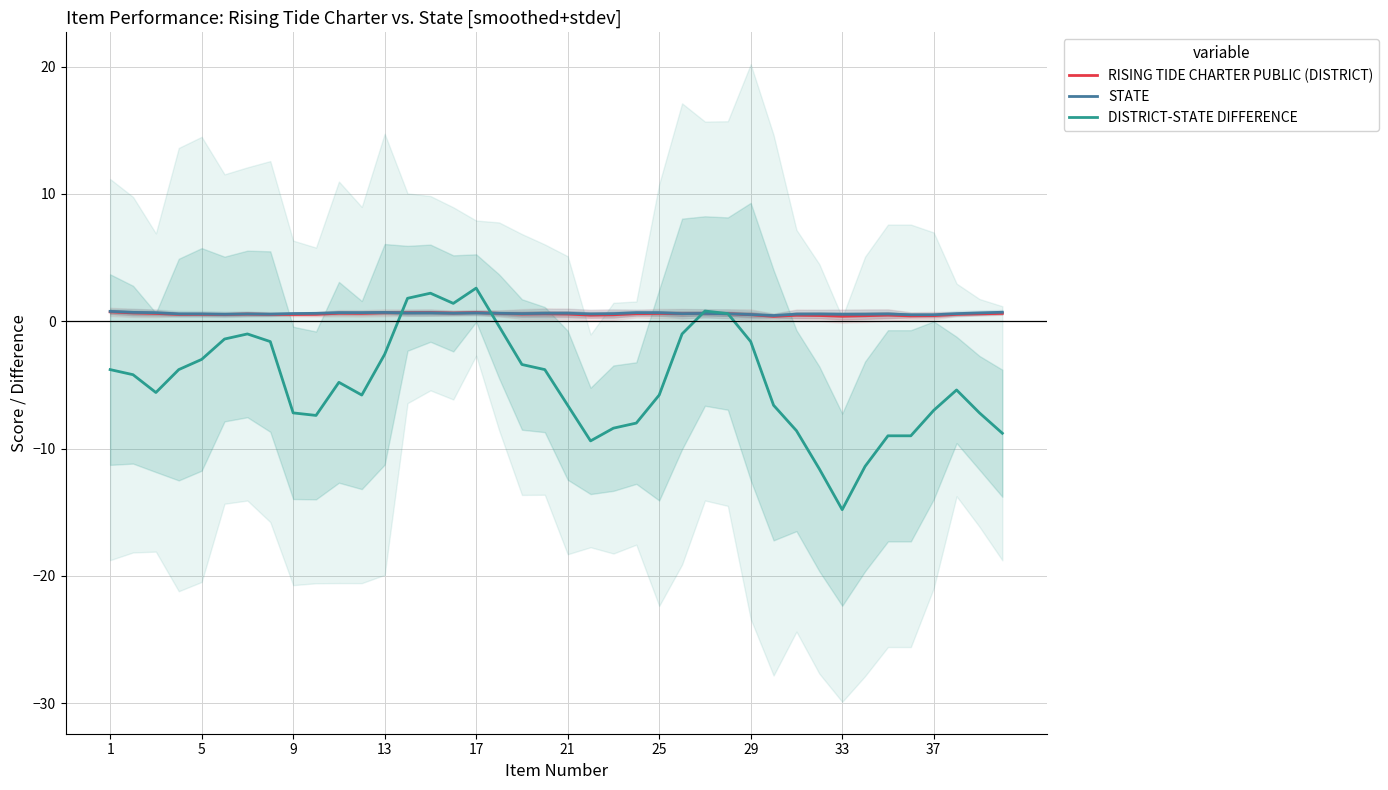

What is the sum of all DISTRICT-STATE DIFFERENCE values?

-190.6